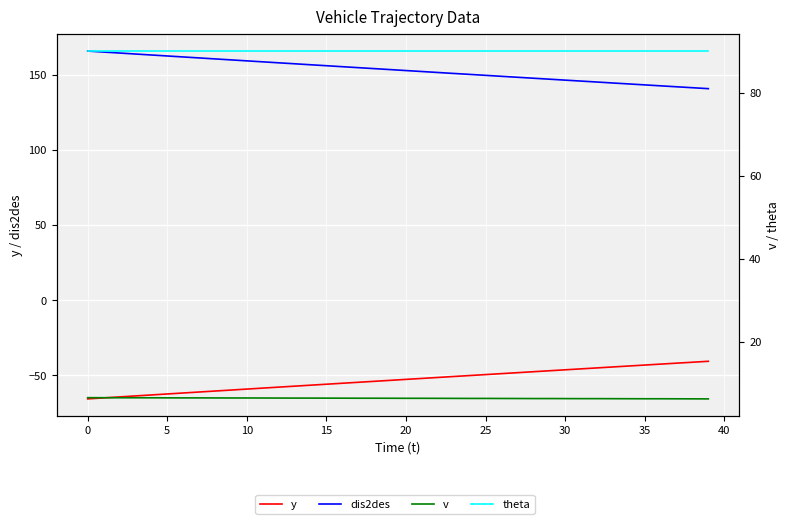

Between 12 and 34, which series saw the biggest shift?

dis2des